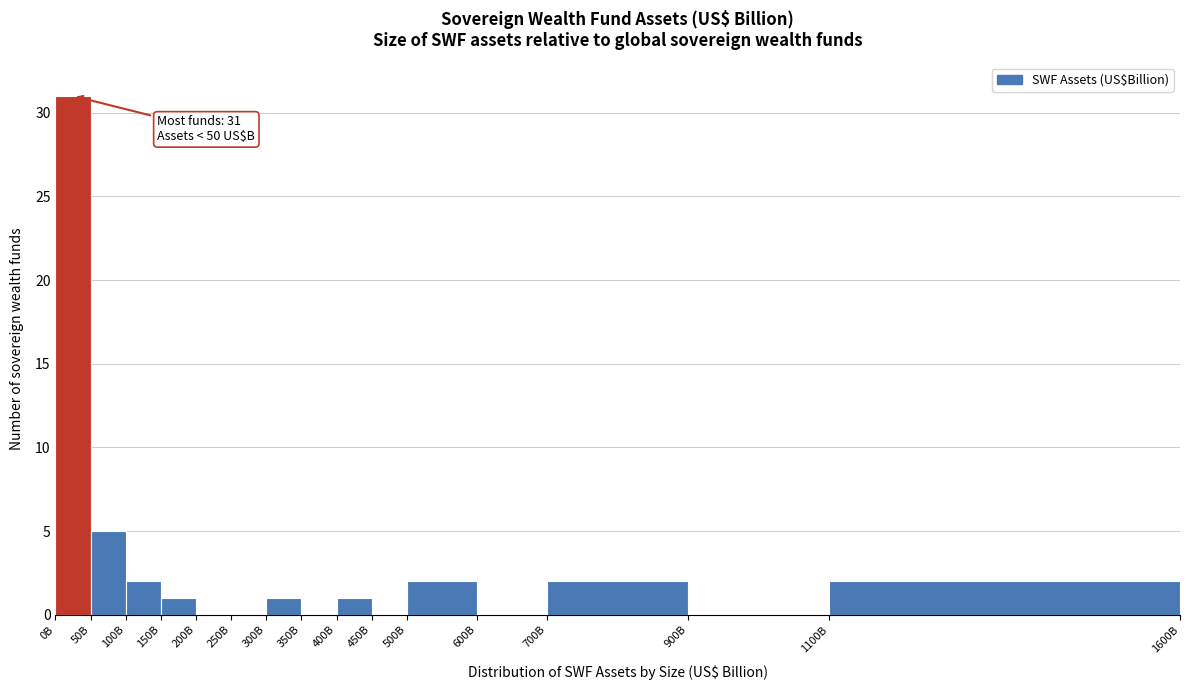

Reading left to right, extract all data points from this chart.

0B=31	50B=5	100B=2	150B=1	200B=0	250B=0	300B=1	350B=0	400B=1	450B=0	500B=2	600B=0	700B=2	900B=0	1100B=2